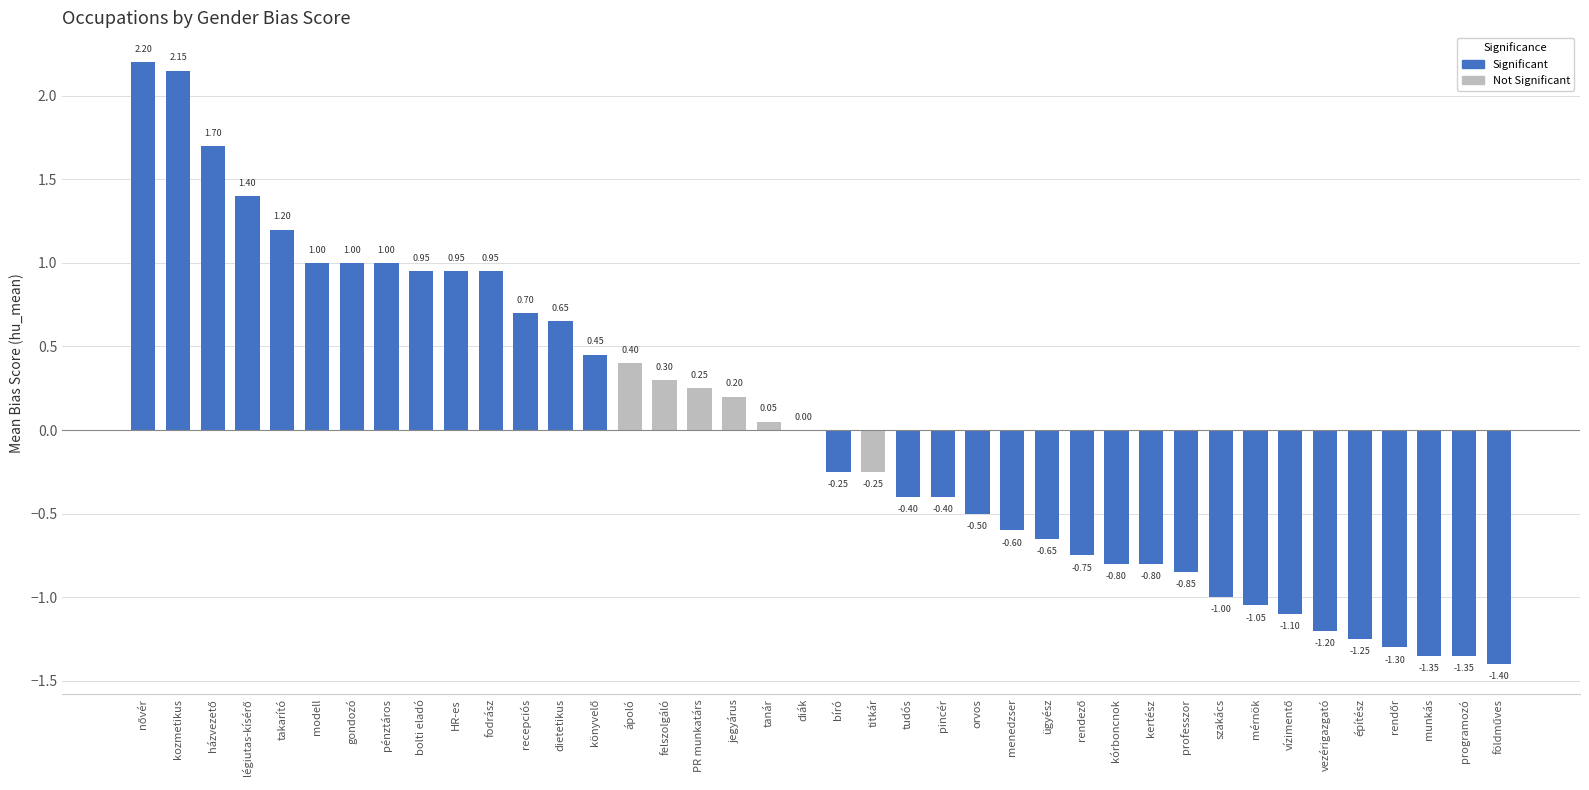

What is the change in value from PR munkatárs to ügyész?

-0.9